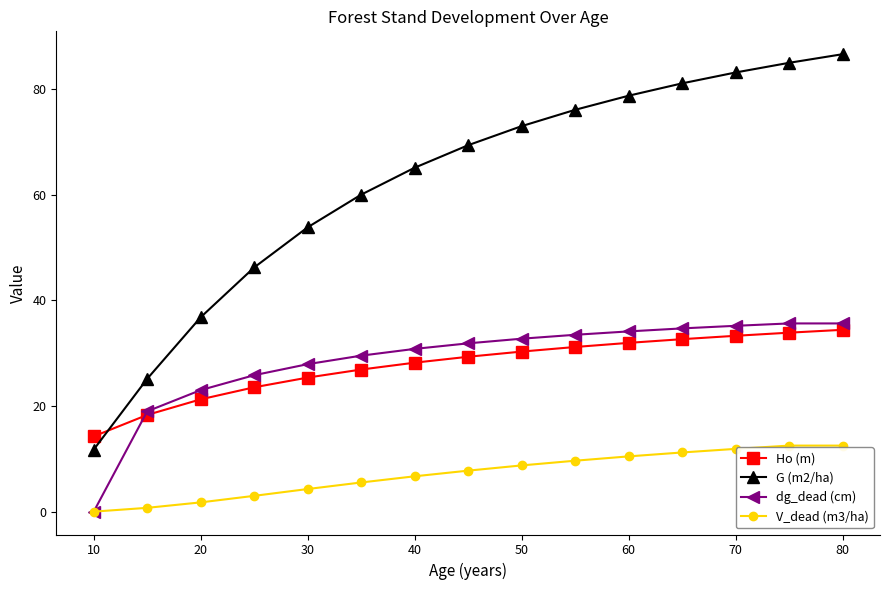

What is the difference between the second highest and second lowest values in the G (m2/ha) series?

59.8